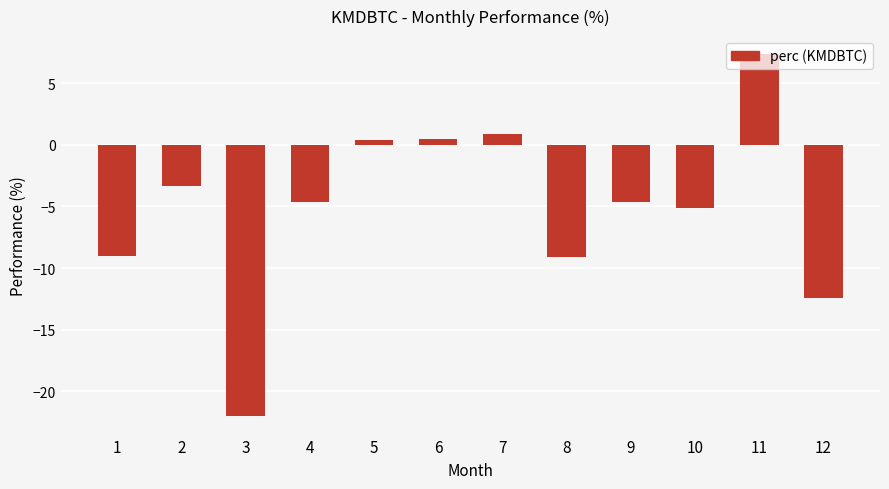

What is the change in value from 1 to 7?

+9.9